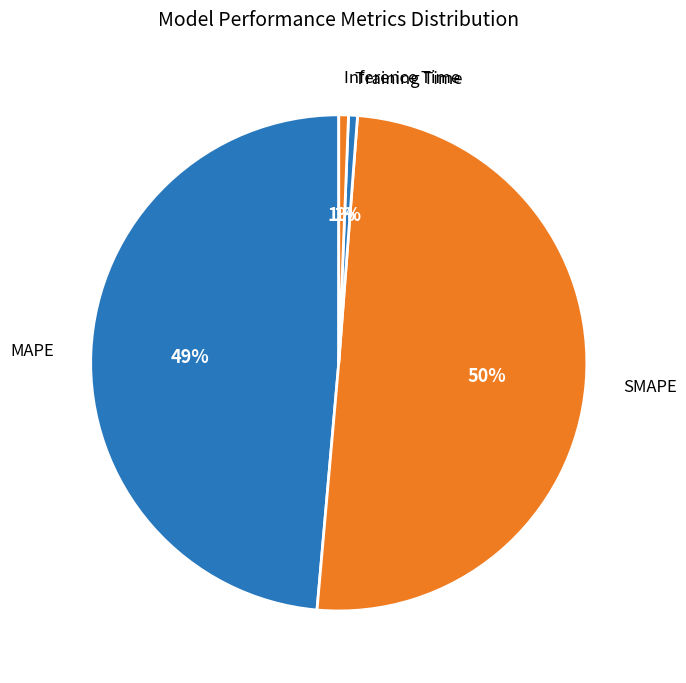

To the nearest percent, what is the difference between the largest and smallest slice percentages?

50%